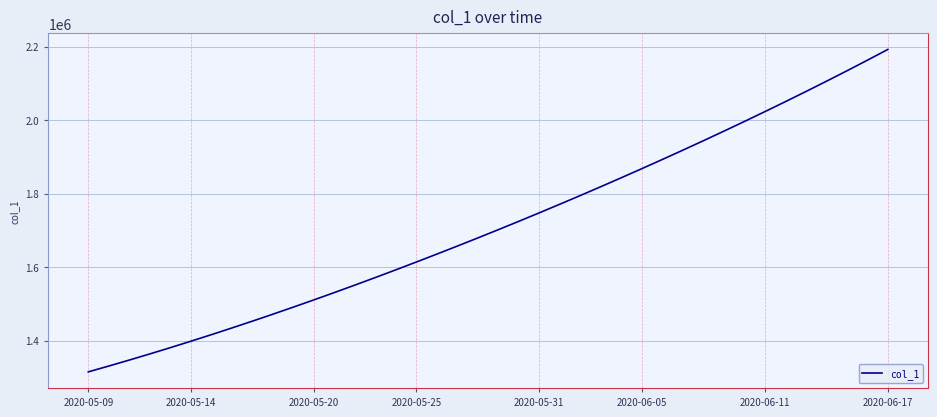

What is the greatest value displayed?

2192182.0